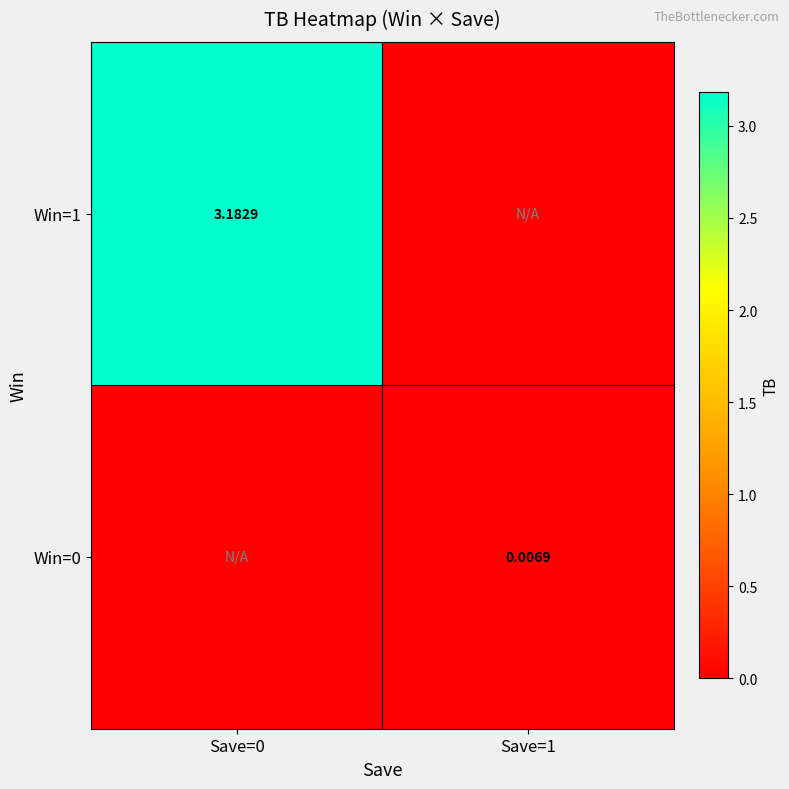

What is the sum of the Win=1 values at Save=0 and Save=1?

3.2